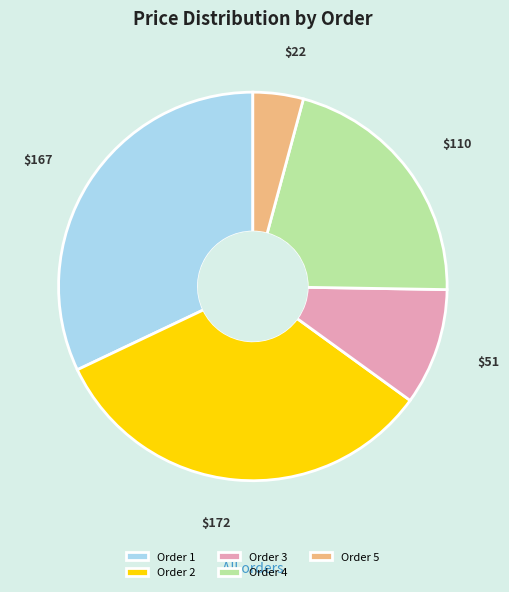

Is it true that Order 2 is 33% of the pie?

True